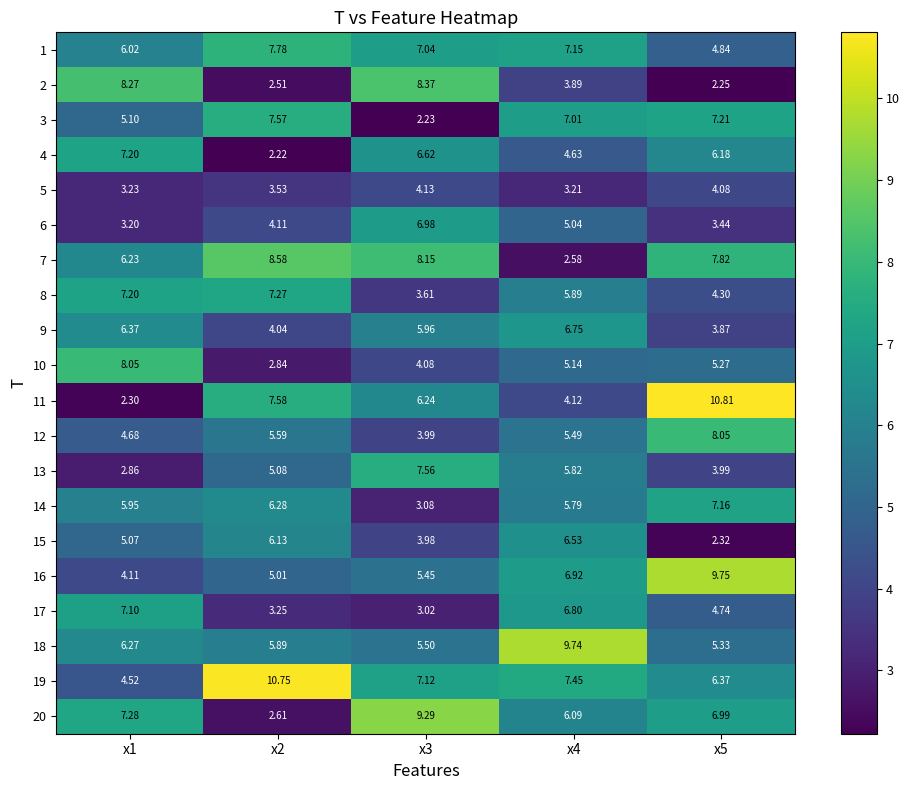

Is the value of 12 at x1 greater than the value of 5 at x4?

Yes